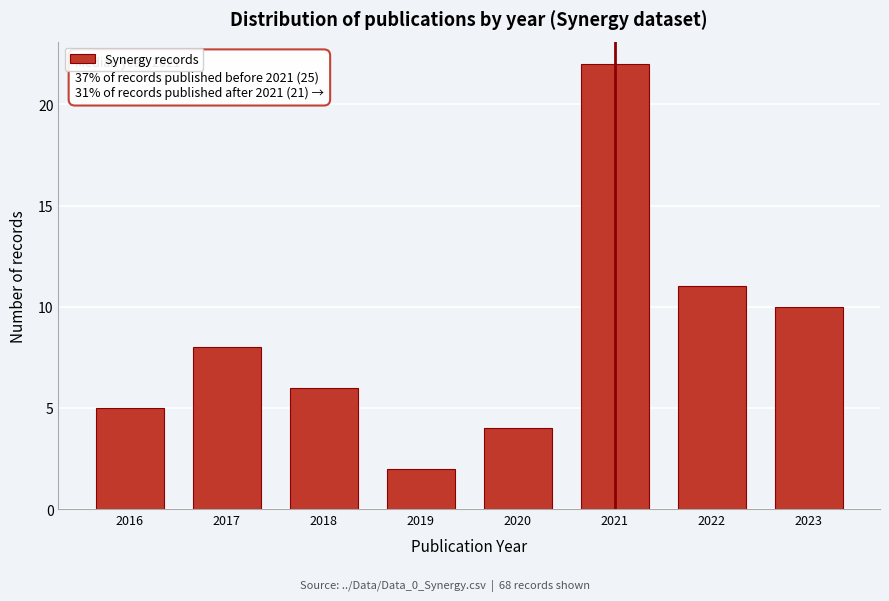

Reading right to left, what are all the values shown in this chart?

2023=10	2022=11	2021=22	2020=4	2019=2	2018=6	2017=8	2016=5